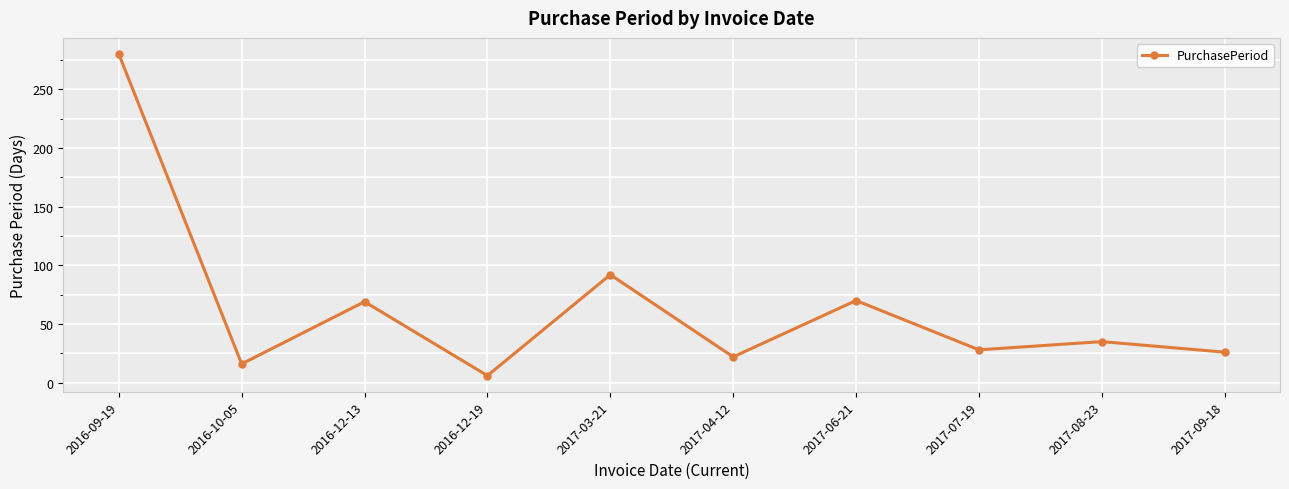

True or false: the data has more than 0 interior local peaks.

True